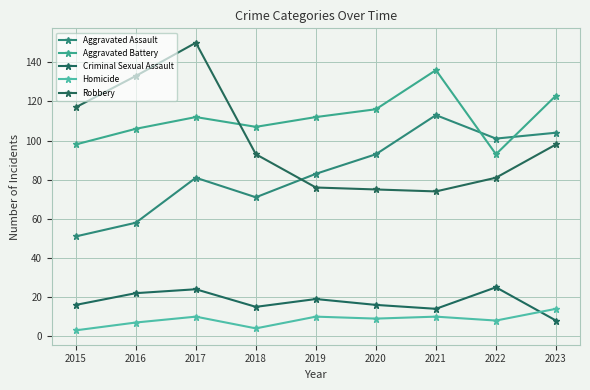

The value of Homicide at 2015 is 3. True or false?

True